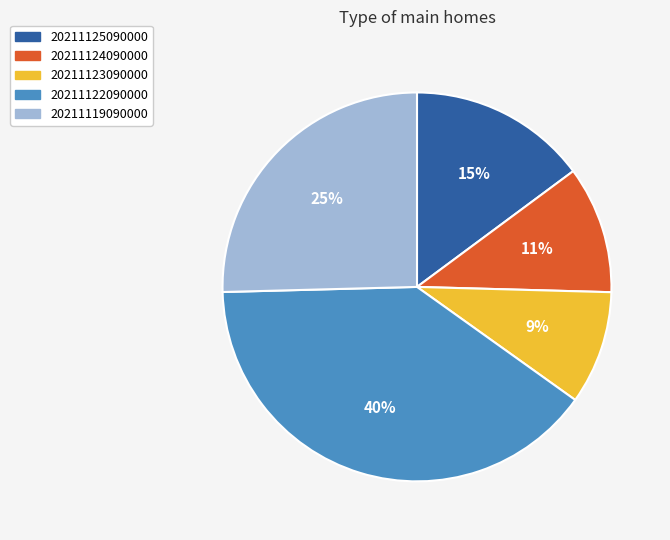

What is the largest slice in the pie chart?

20211122090000